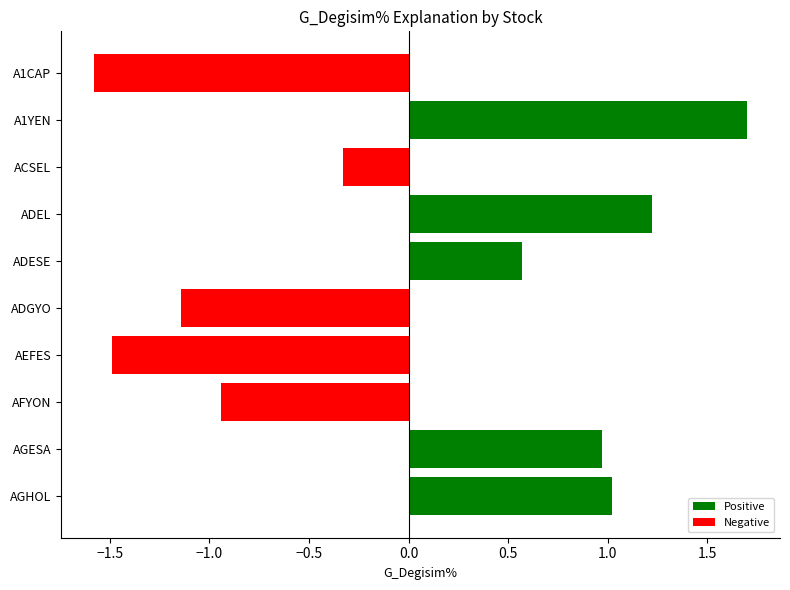

What is the label of the 4th bar from the bottom?

AEFES